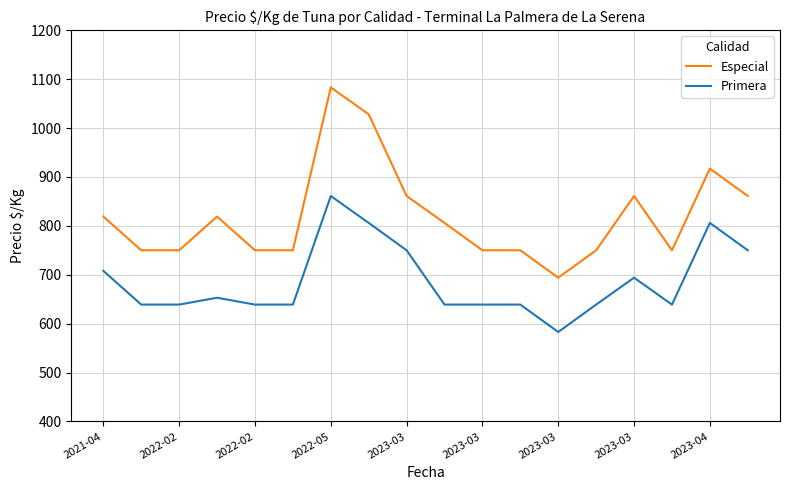

True or false: Primera and Especial cross at least once.

False